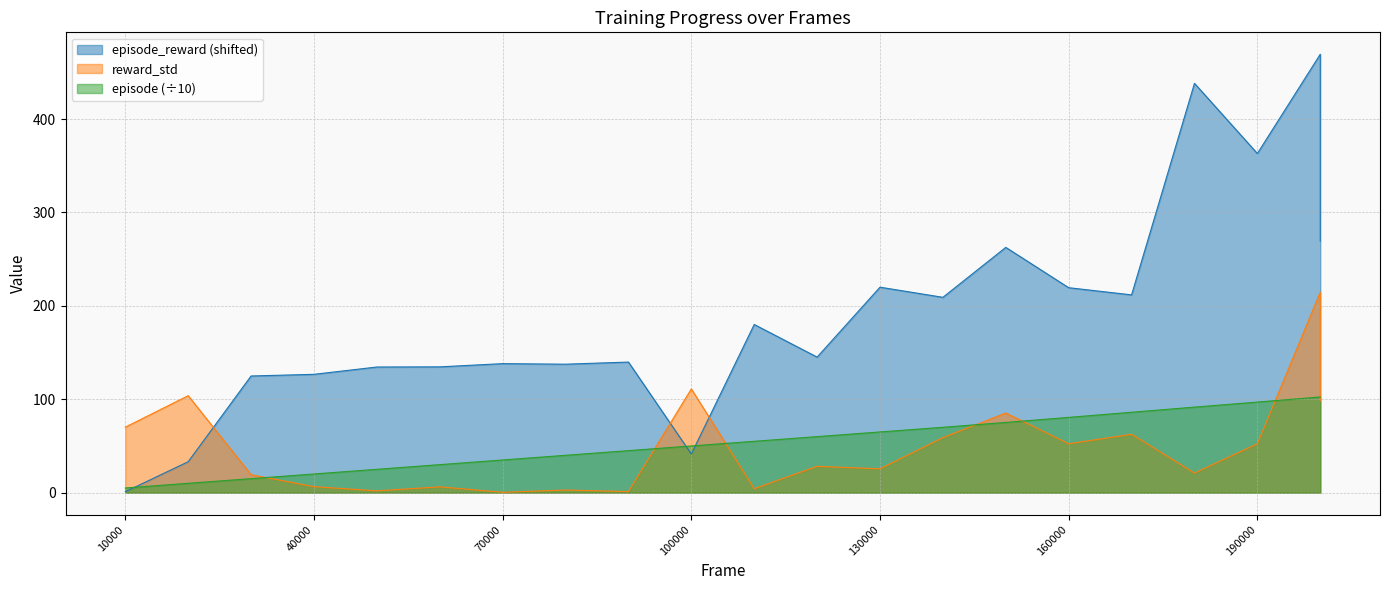

Reading left to right, list all the values displayed in this chart.

episode_reward: 10000=1.0	20000=33.1	30000=124.9	40000=126.7	50000=134.5	60000=134.7	70000=138.1	80000=137.6	90000=139.8	100000=41.4	110000=180.1	120000=145.2	130000=220.0	140000=209.2	150000=262.6	160000=219.5	170000=211.8	180000=438.3	190000=363.2	200000=469.4	200000=269.4
reward_std: 10000=70.1	20000=103.8	30000=19.2	40000=6.4	50000=1.9	60000=6.2	70000=0.4	80000=2.8	90000=1.1	100000=111.1	110000=4.3	120000=28.2	130000=25.6	140000=58.9	150000=85.3	160000=52.3	170000=62.5	180000=21.0	190000=52.4	200000=214.6	200000=98.4
episode: 10000=5.0	20000=10.0	30000=15.0	40000=20.0	50000=25.0	60000=30.0	70000=35.0	80000=40.0	90000=45.0	100000=50.0	110000=55.0	120000=60.0	130000=65.0	140000=70.0	150000=75.2	160000=80.6	170000=86.1	180000=91.6	190000=97.0	200000=102.5	200000=102.5